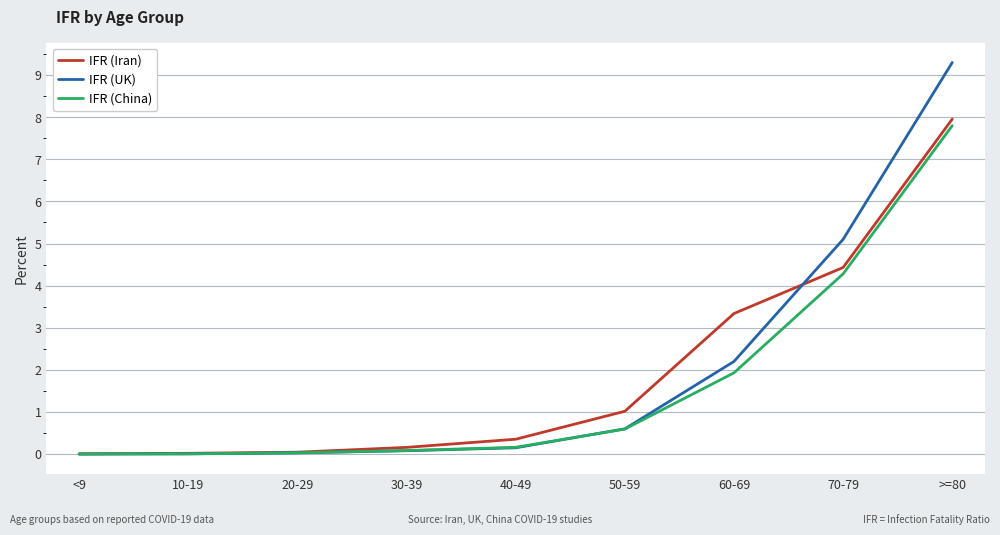

List the series in order of their peak value, lowest first.

IFR (China), IFR (Iran), IFR (UK)